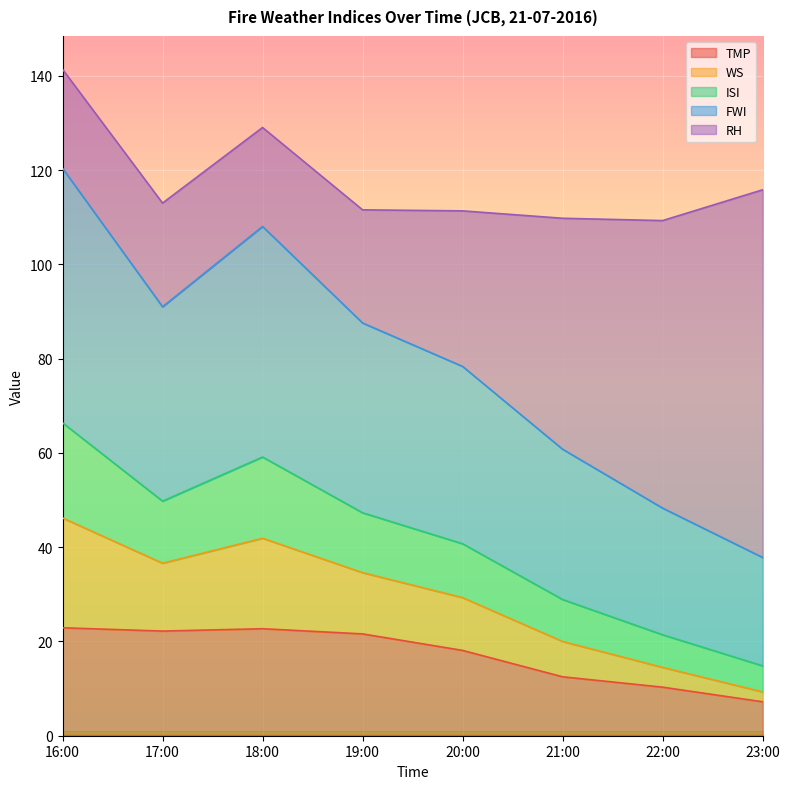

True or false: FWI has a value of 28.0 at 21:00.

False